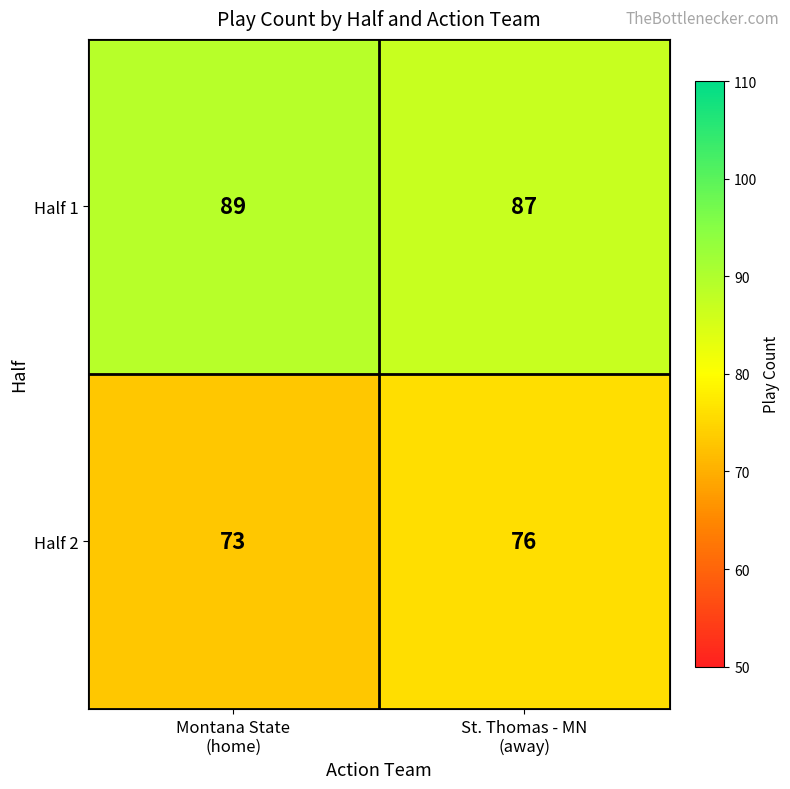

Reading left to right, transcribe all the data shown in this chart.

Half 1: 89	87
Half 2: 73	76